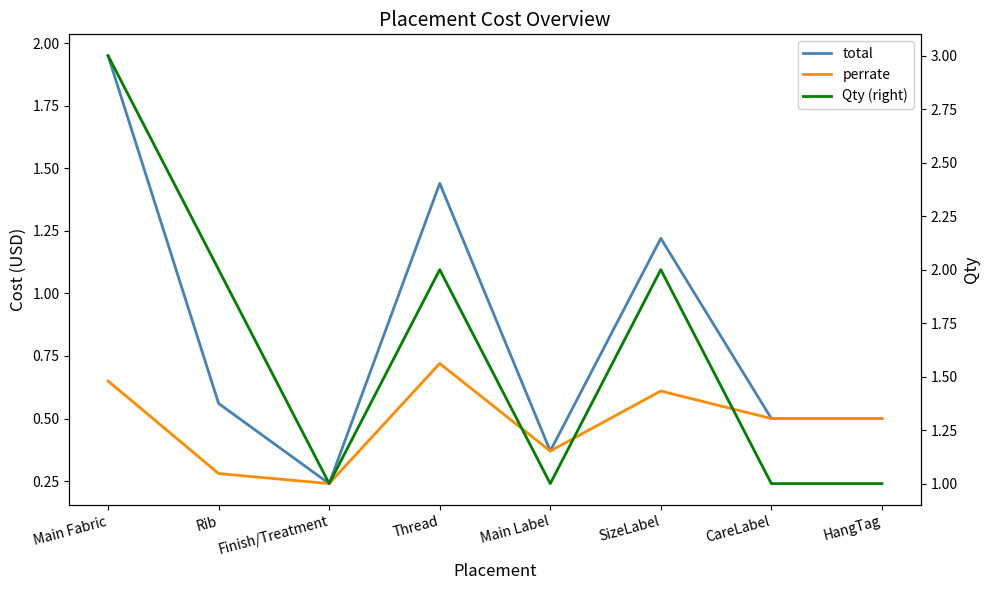

What is the approximate value of perrate at CareLabel?

0.5